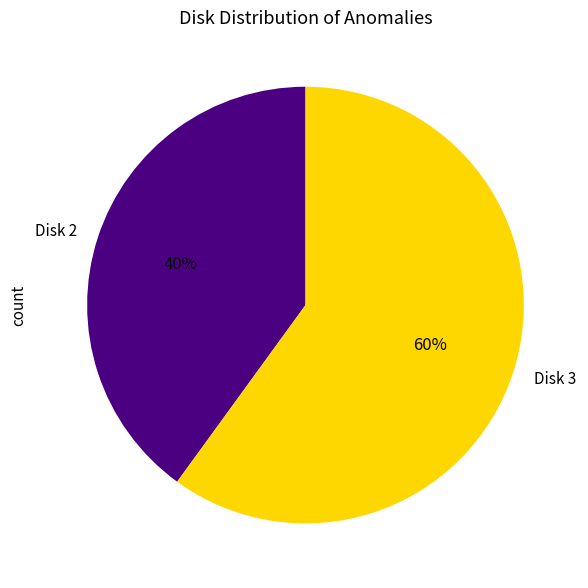

How many slices are in this pie chart?

2